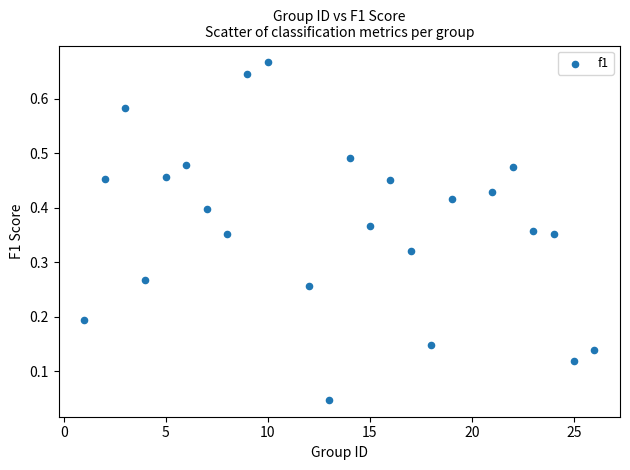

What is the range of X values (max minus min)?

25.0